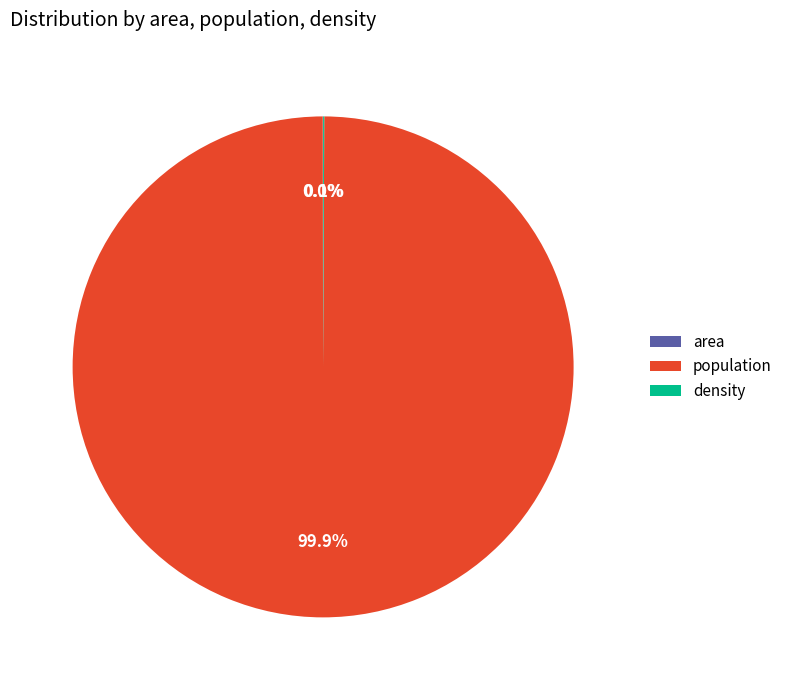

Does any single category account for the majority?

Yes